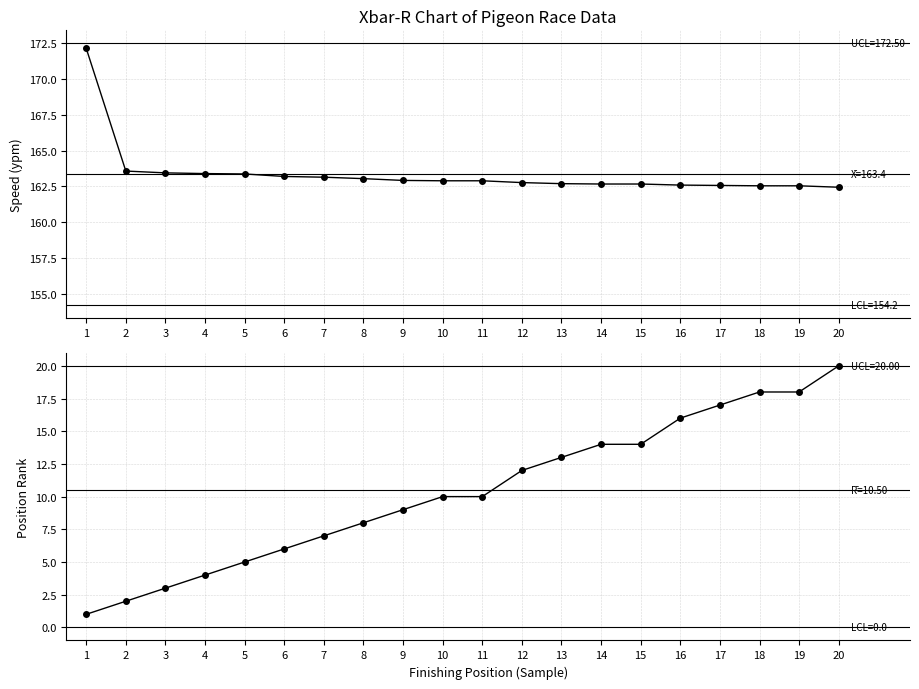

List the series in order of their peak value, lowest first.

Pos, Speed